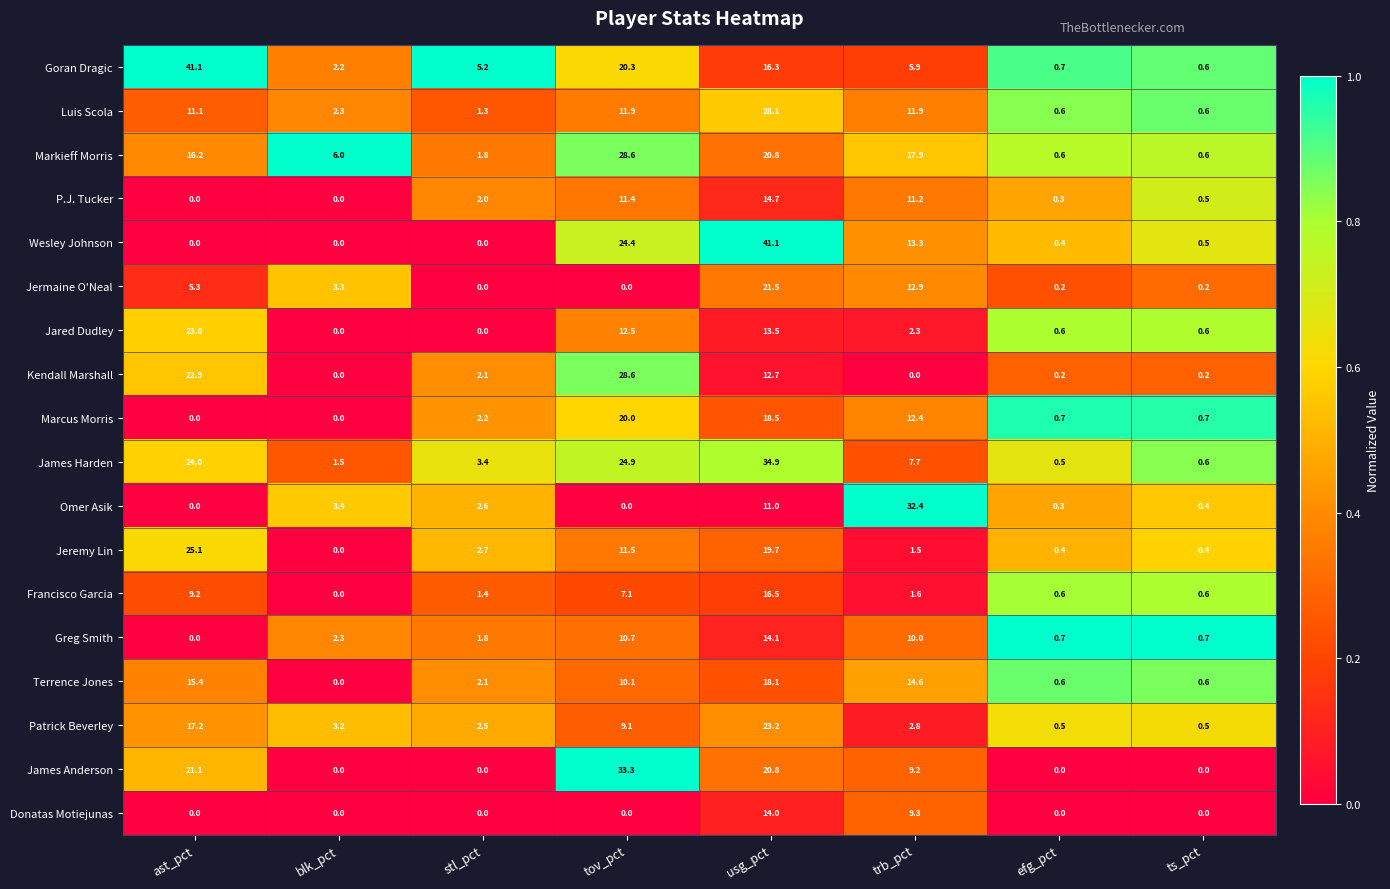

How many values in Jared Dudley are above zero?

6